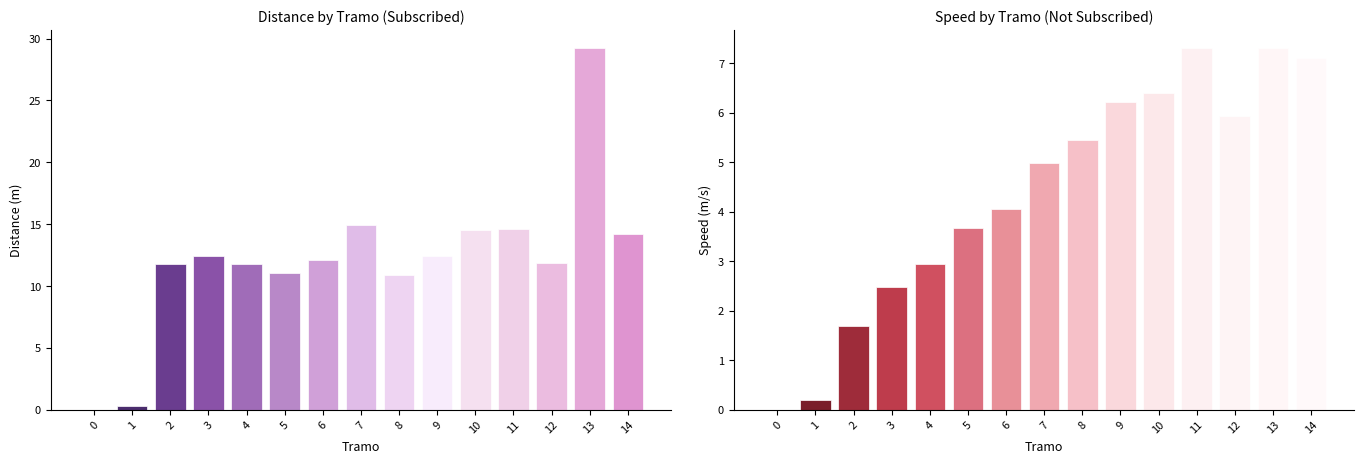

What is the spread (max minus min) of values at 6?

8.1